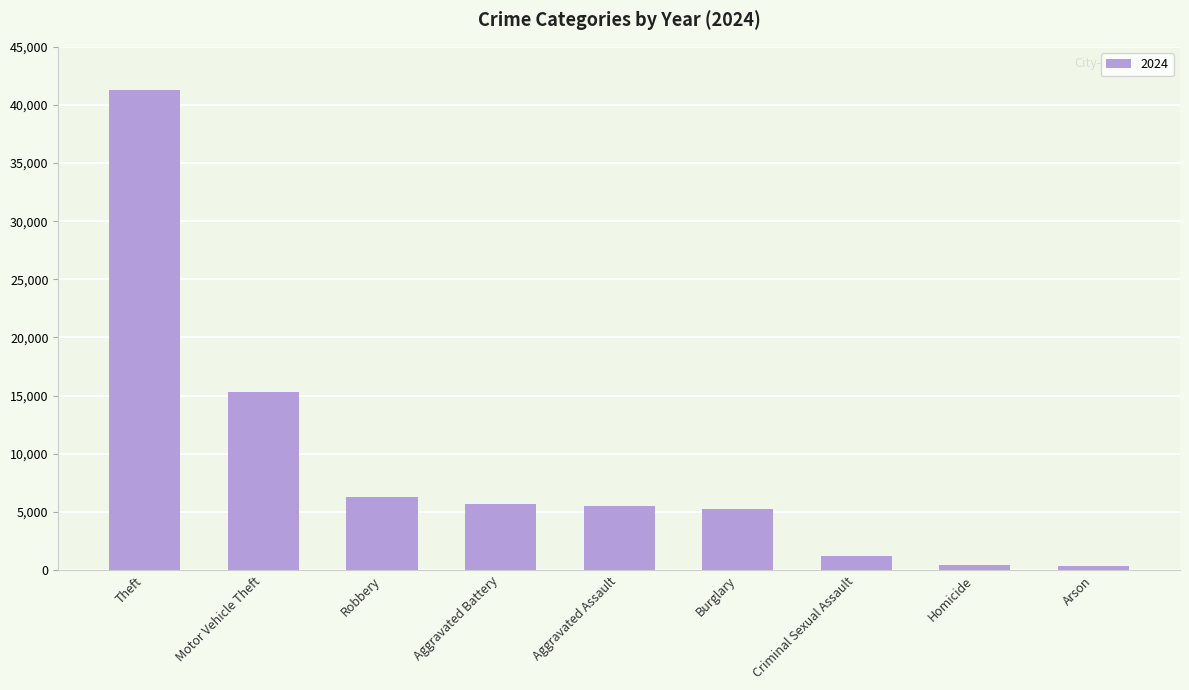

Count the number of data series in this chart.

1